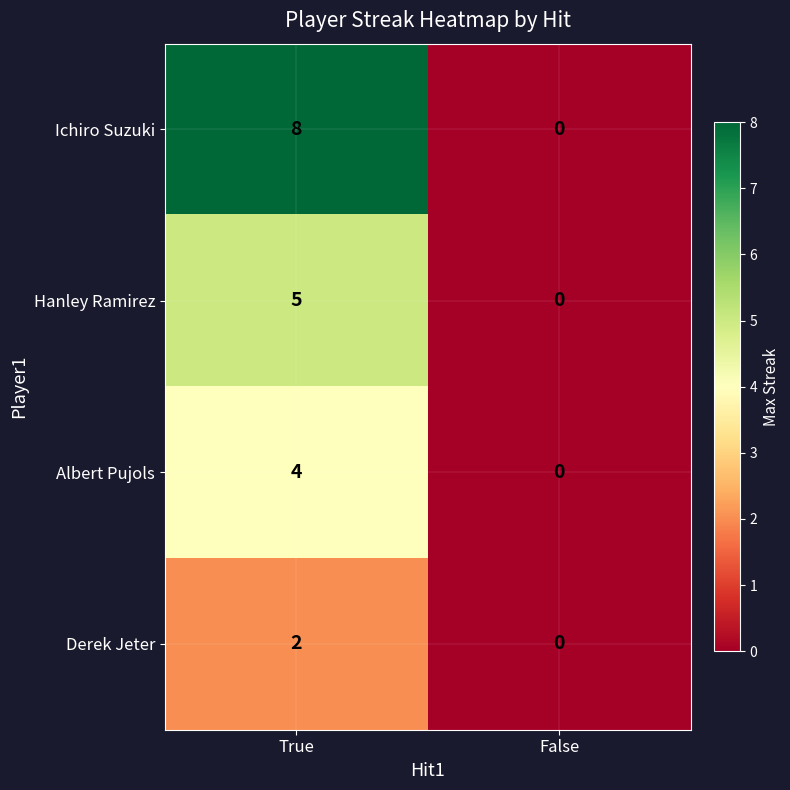

The Hanley Ramirez series shows 8 at True. True or false?

False